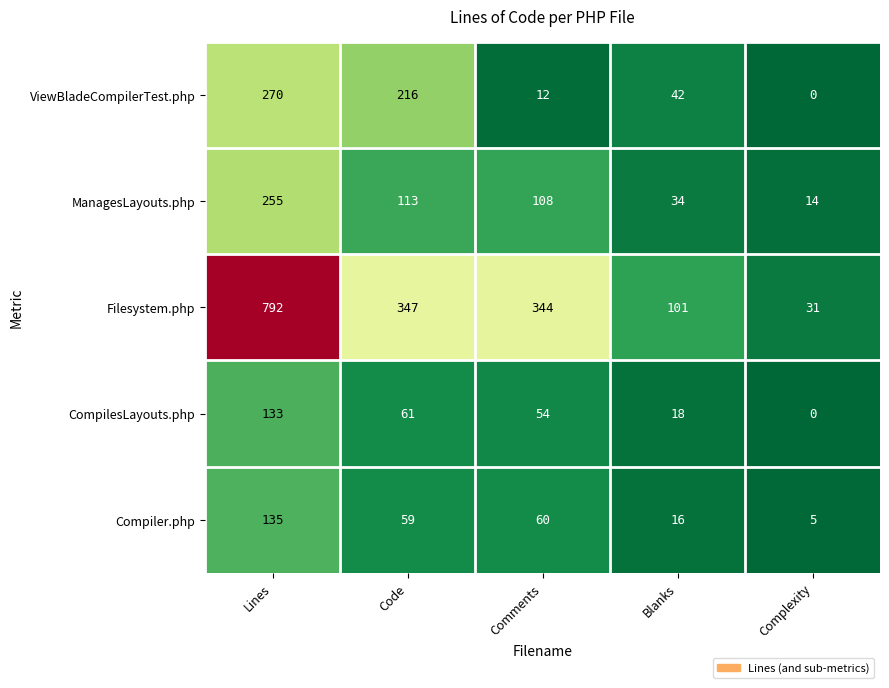

Rank the series at Blanks from lowest to highest value.

Compiler.php, CompilesLayouts.php, ManagesLayouts.php, ViewBladeCompilerTest.php, Filesystem.php